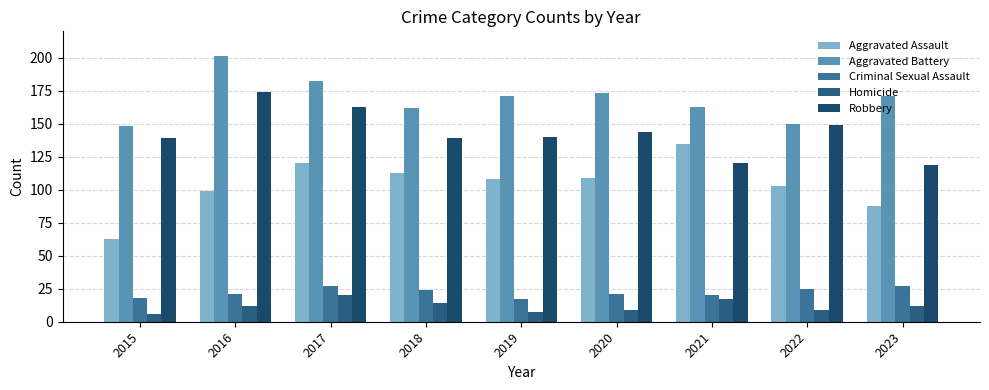

True or false: Criminal Sexual Assault has a value of 33 at 2022.

False